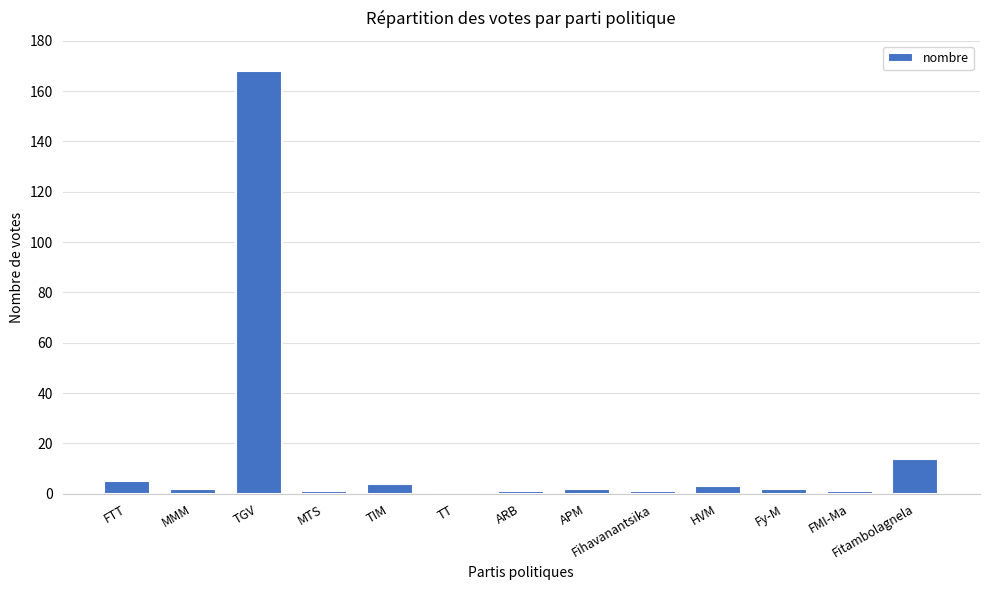

Reading left to right, transcribe all the data shown in this chart.

5	2	168	1	4	0	1	2	1	3	2	1	14